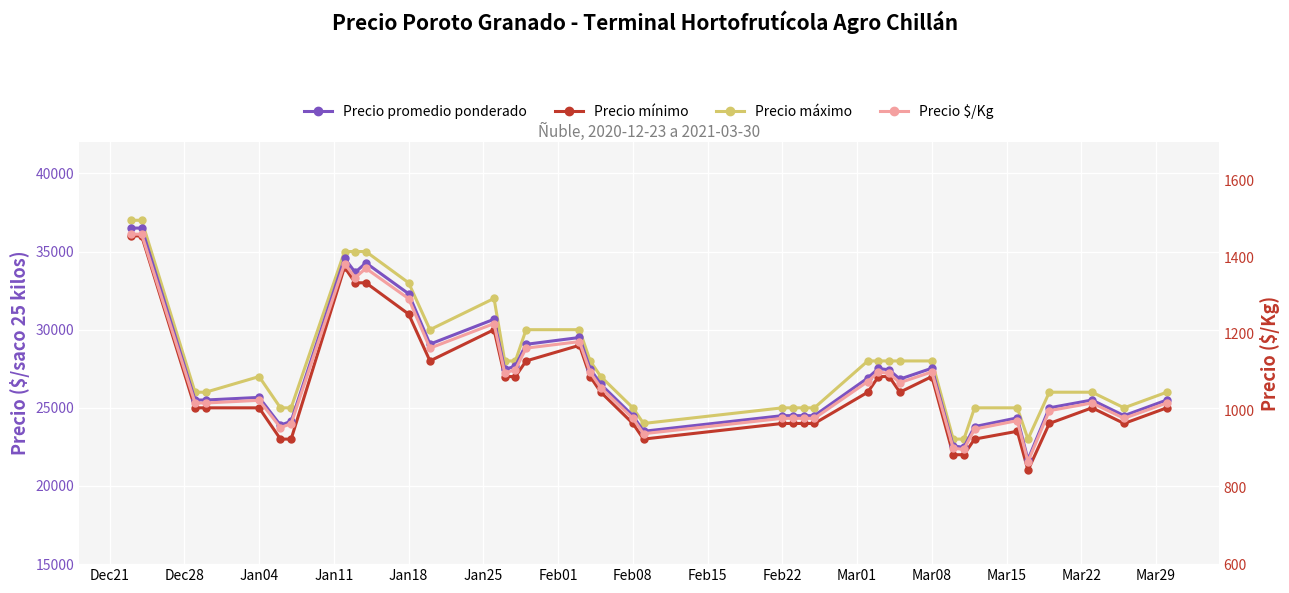

What is the label of the 39th point from the right?

Dec21